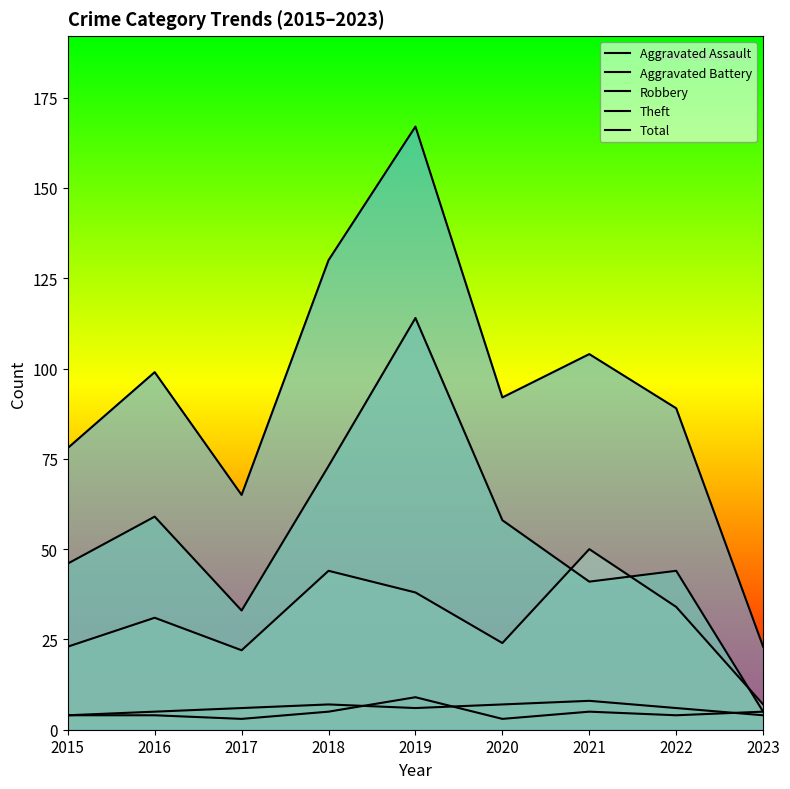

True or false: Aggravated Assault and Theft cross at least once.

False